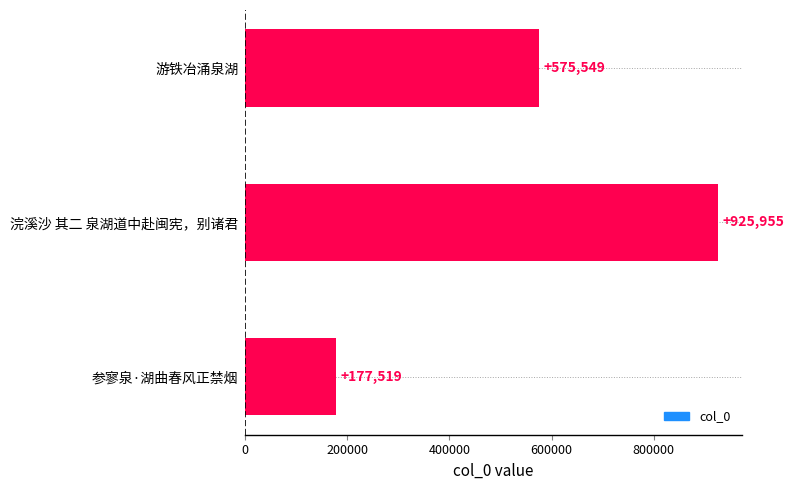

Is it true that the value at 参寥泉·湖曲春风正禁烟 is 258376?

False